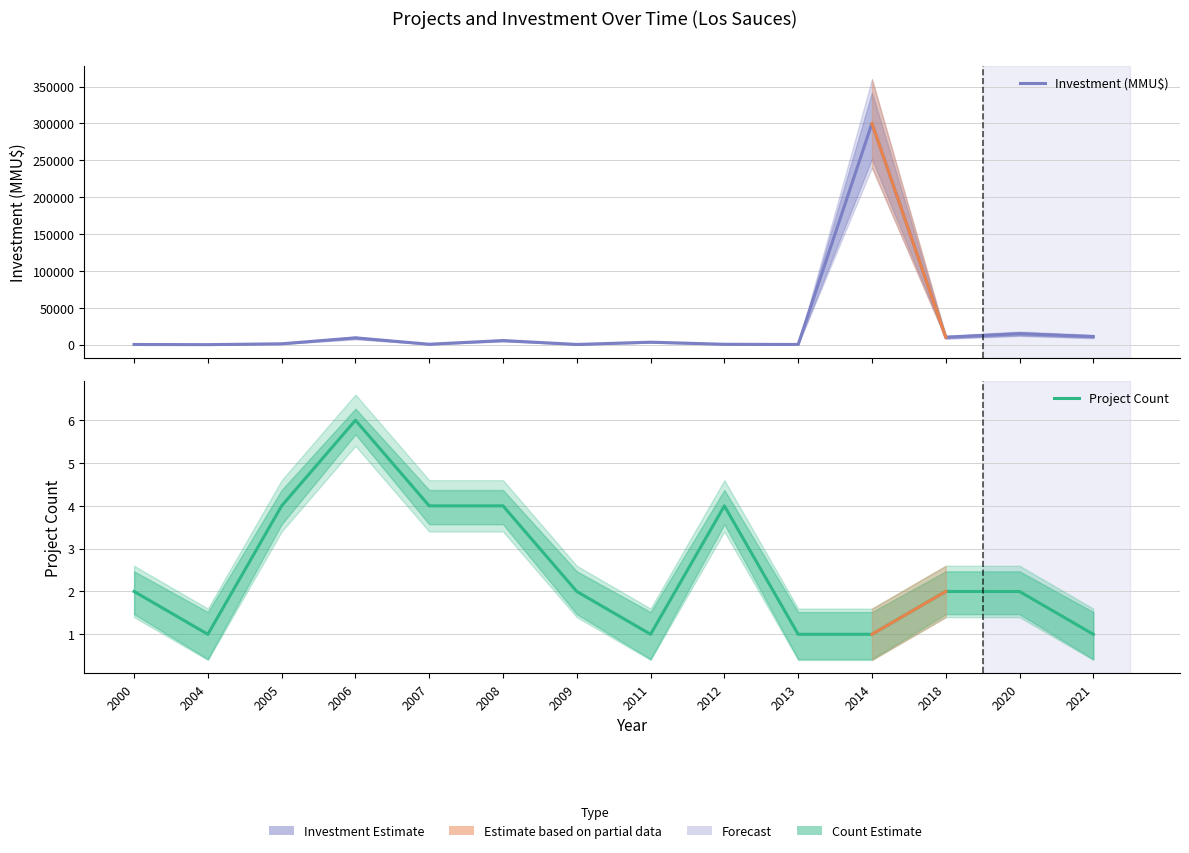

What is the sum of all Investment (MMU$) values?

356939